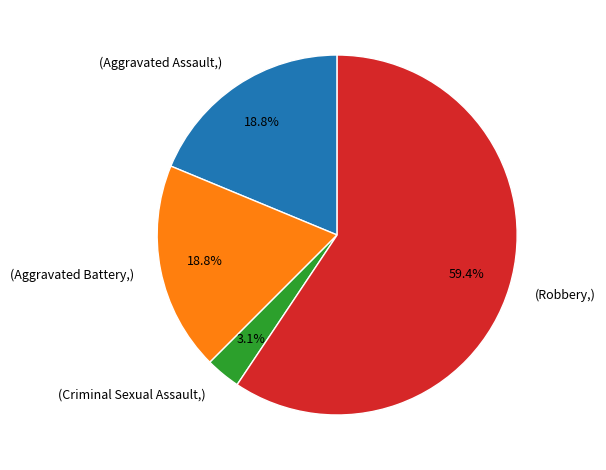

To the nearest percent, what is the average slice percentage?

25%